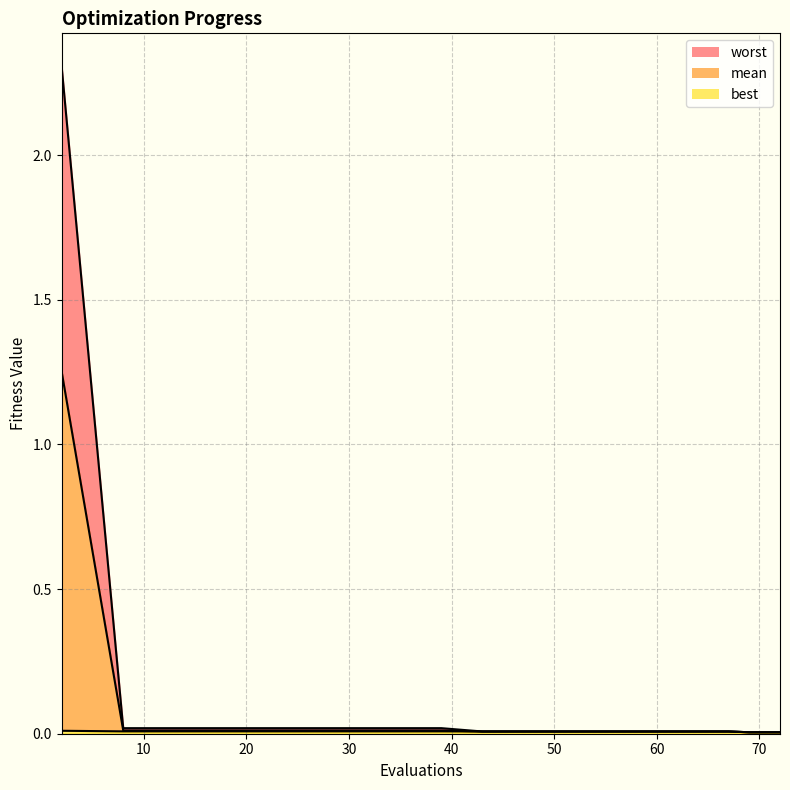

At which label is worst closest to 1?

8